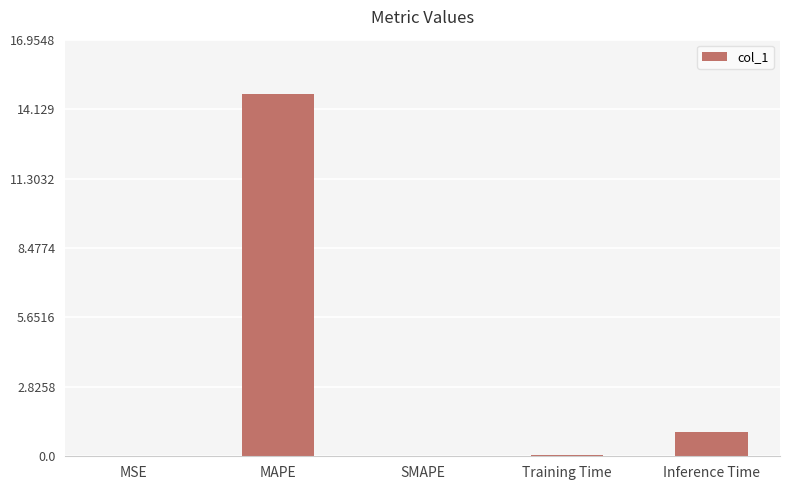

Where is the data nearest to the value 7?

Inference Time